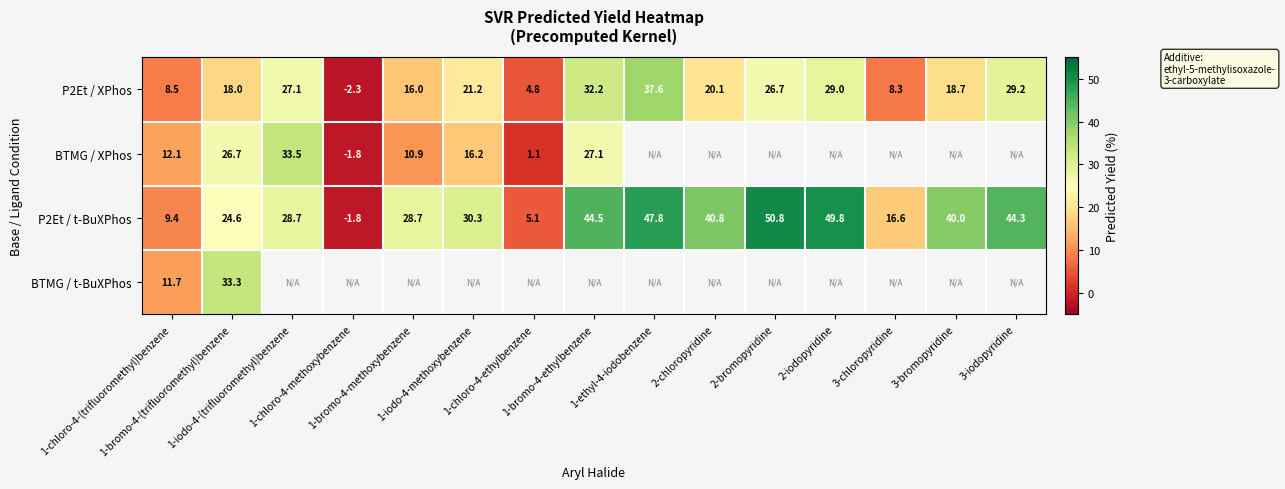

Is the value of BTMG / XPhos at 1-bromo-4-ethylbenzene greater than the value of P2Et / XPhos at 3-iodopyridine?

No